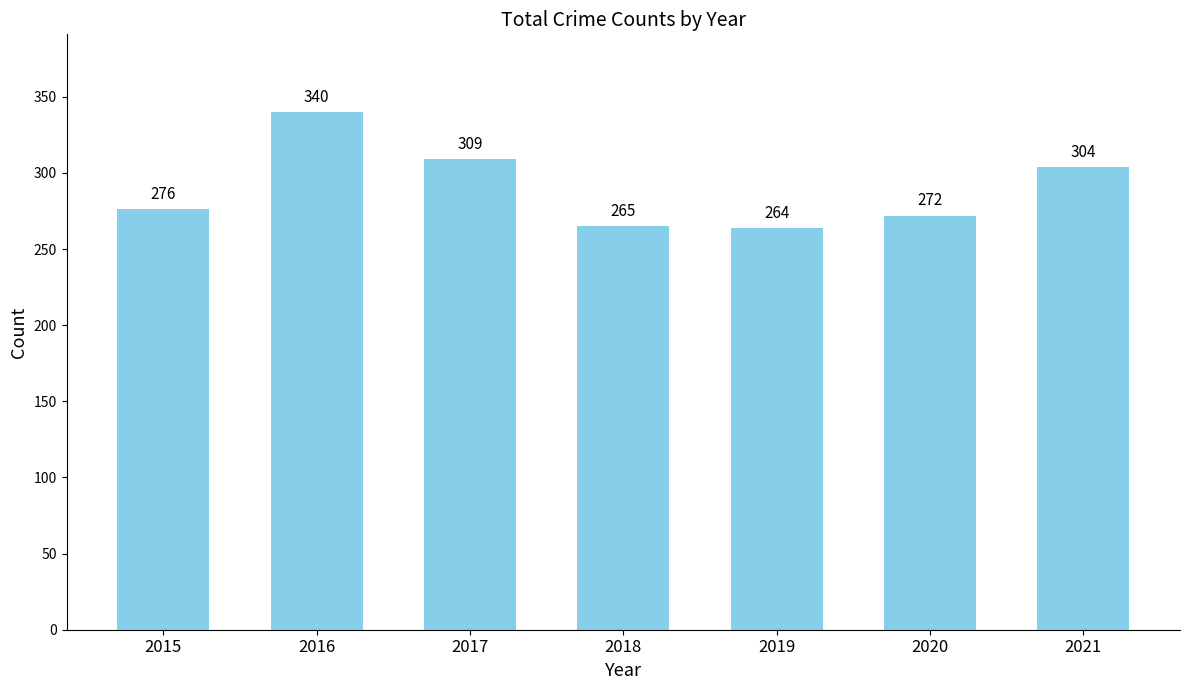

Rank the categories by value from lowest to highest.

2019, 2018, 2020, 2015, 2021, 2017, 2016